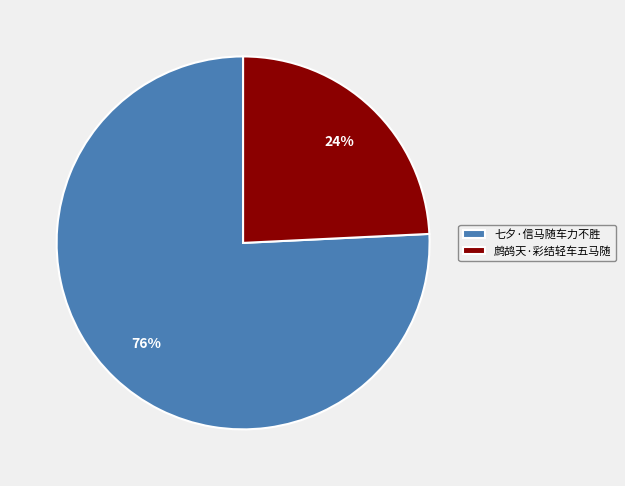

Count the number of slices in the pie.

2